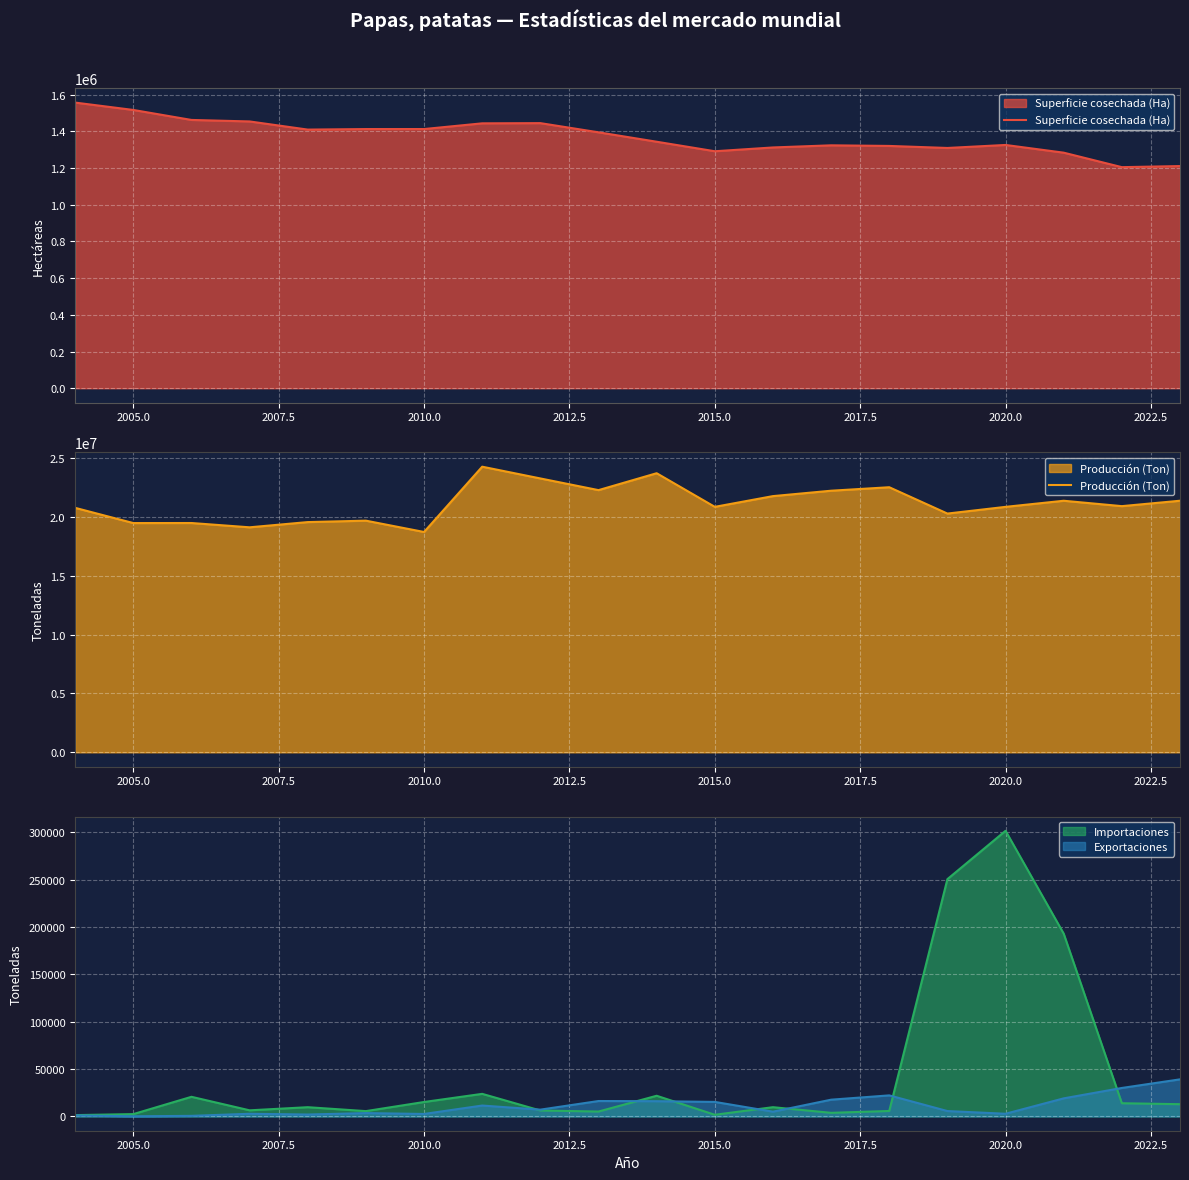

What is the maximum value for Producción (Ton)?

24248000